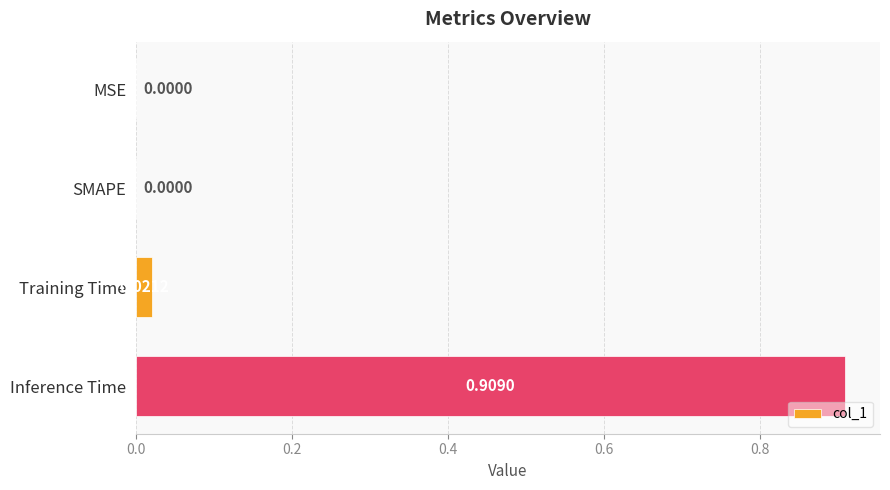

At which category does the chart reach its peak across all series?

Inference Time